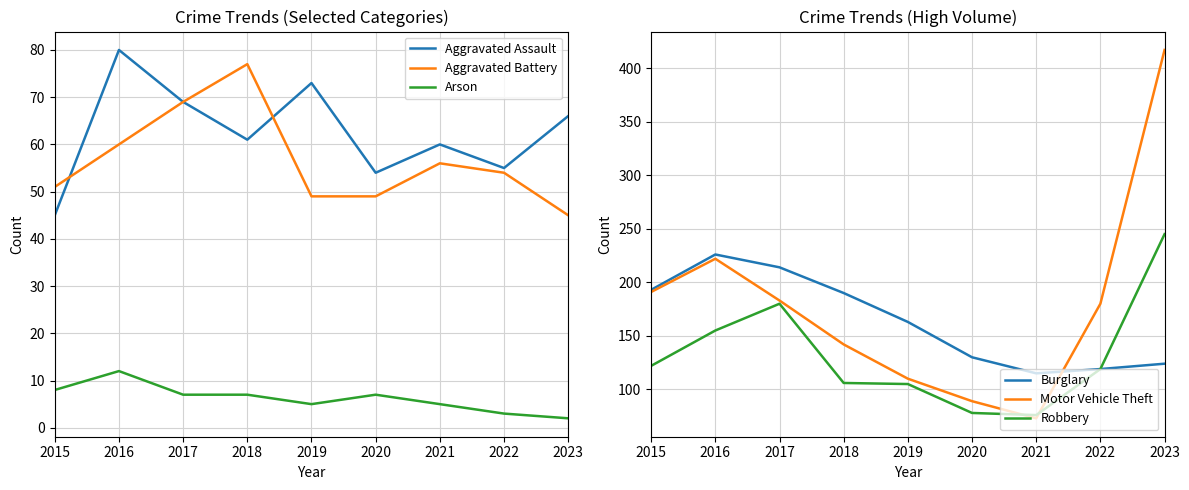

Which category has the highest value in the Aggravated Battery series?

2018